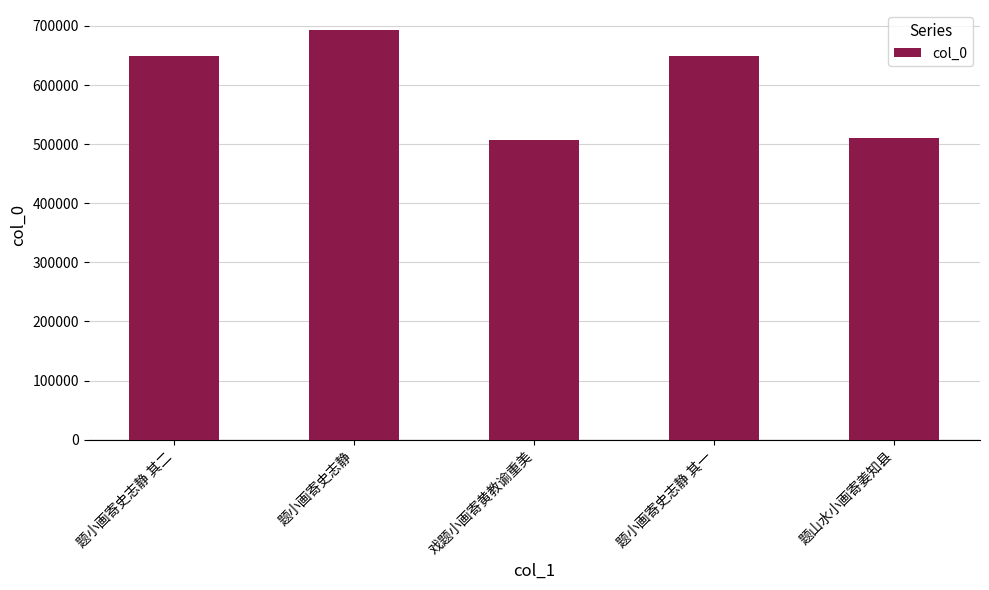

What is the label of the 4th bar from the right?

题小画寄史志静